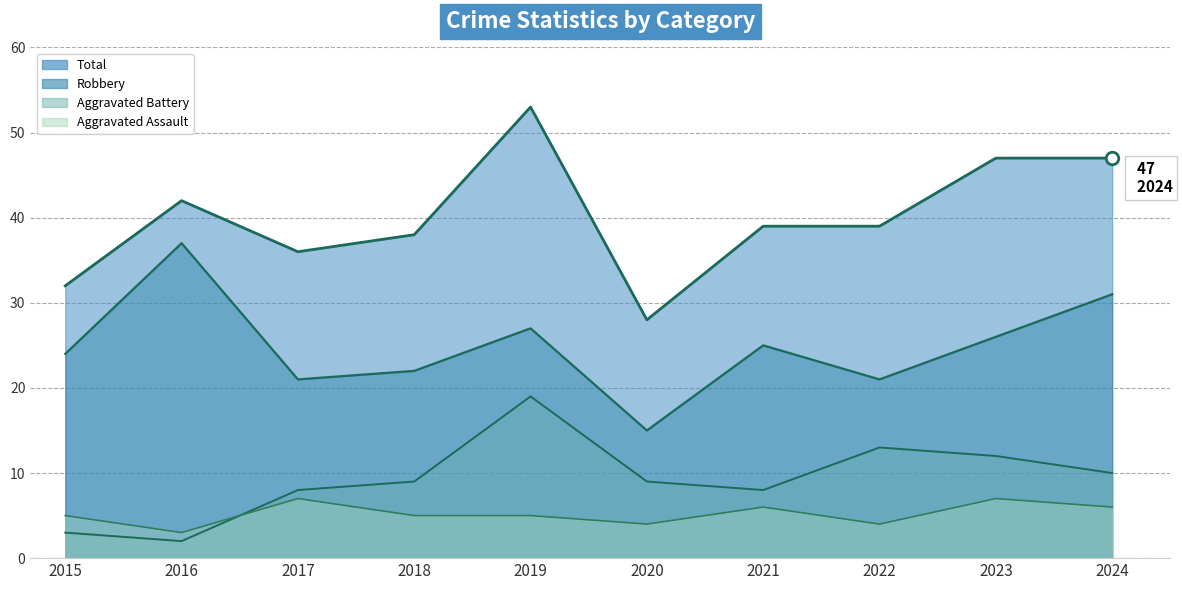

List the labels in order of Aggravated Battery value, smallest first.

2016, 2015, 2017, 2021, 2018, 2020, 2024, 2023, 2022, 2019